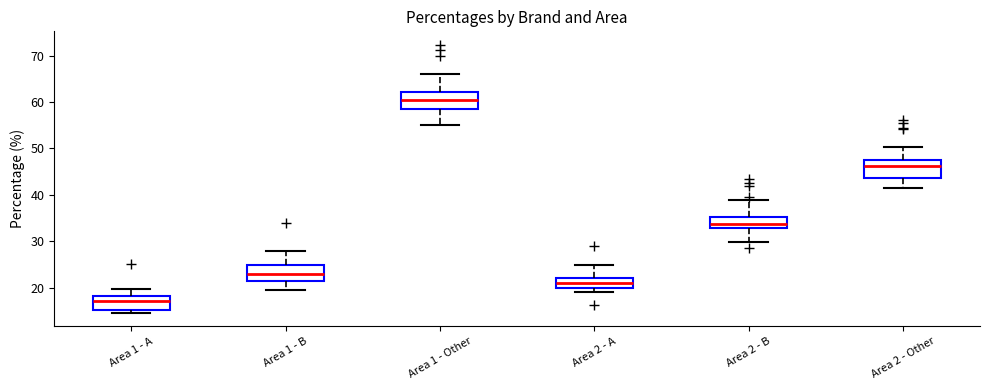

Where is the upper edge of the box for Area 1 - Other on the y-axis? The values are not printed on the chart, so give them approximately, as read against the axis.

62